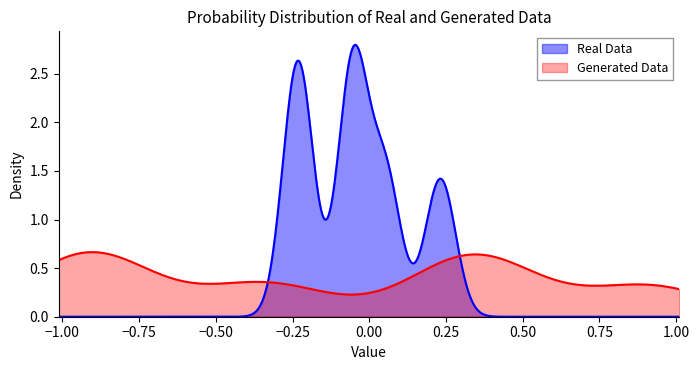

Which series has the largest range (max minus min)?

Real Data